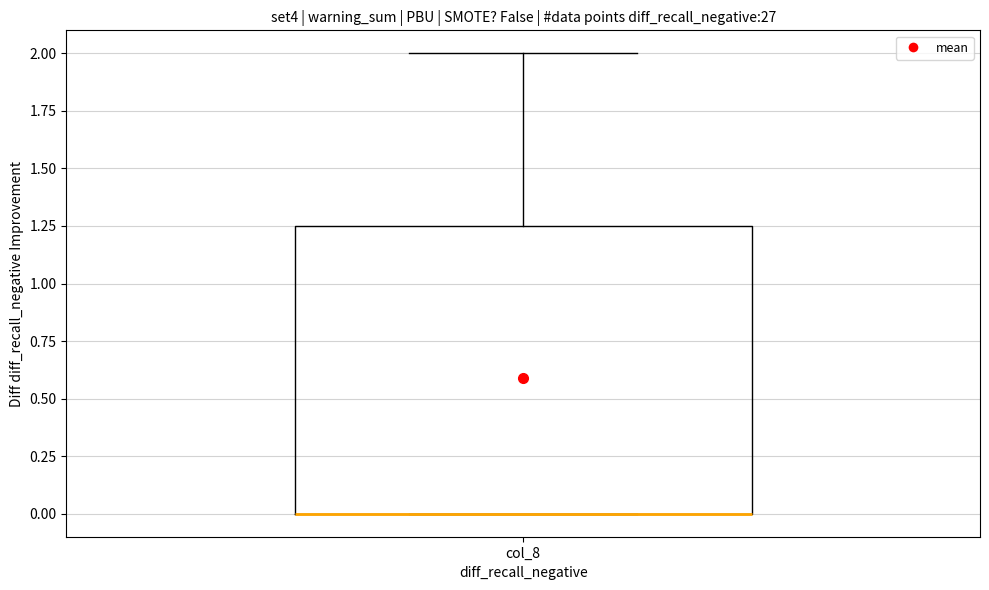

Where is the upper edge of the box for col_8 on the y-axis? The values are not printed on the chart, so give them approximately, as read against the axis.

1.25